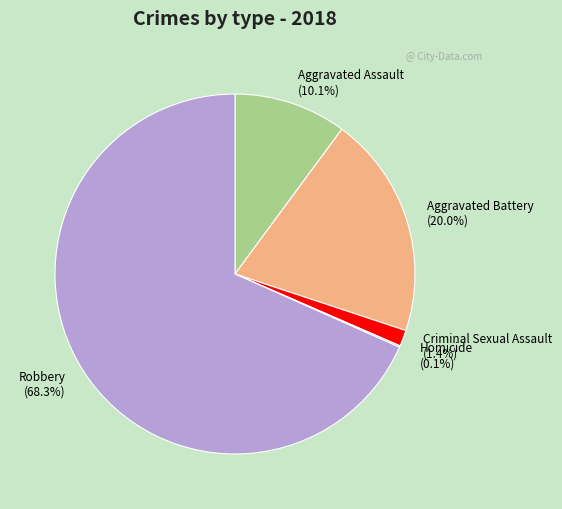

What percentage do Criminal Sexual Assault and Aggravated Battery together represent?

21.4%